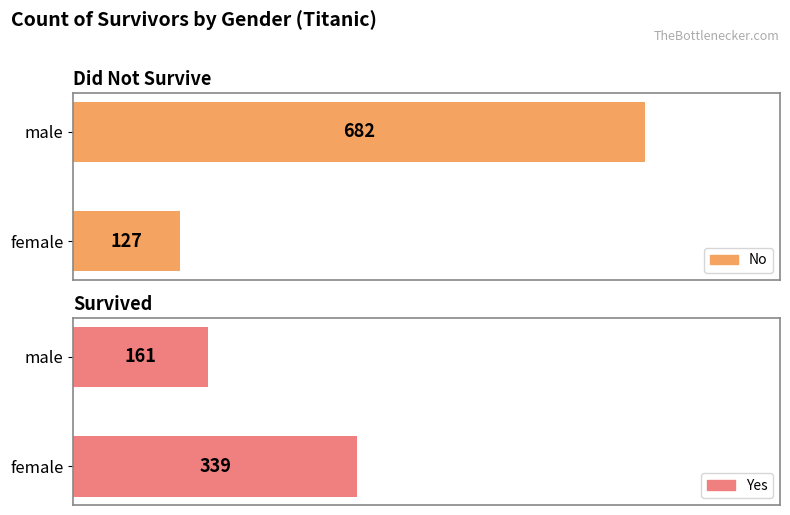

Between male and female, which is larger?

male